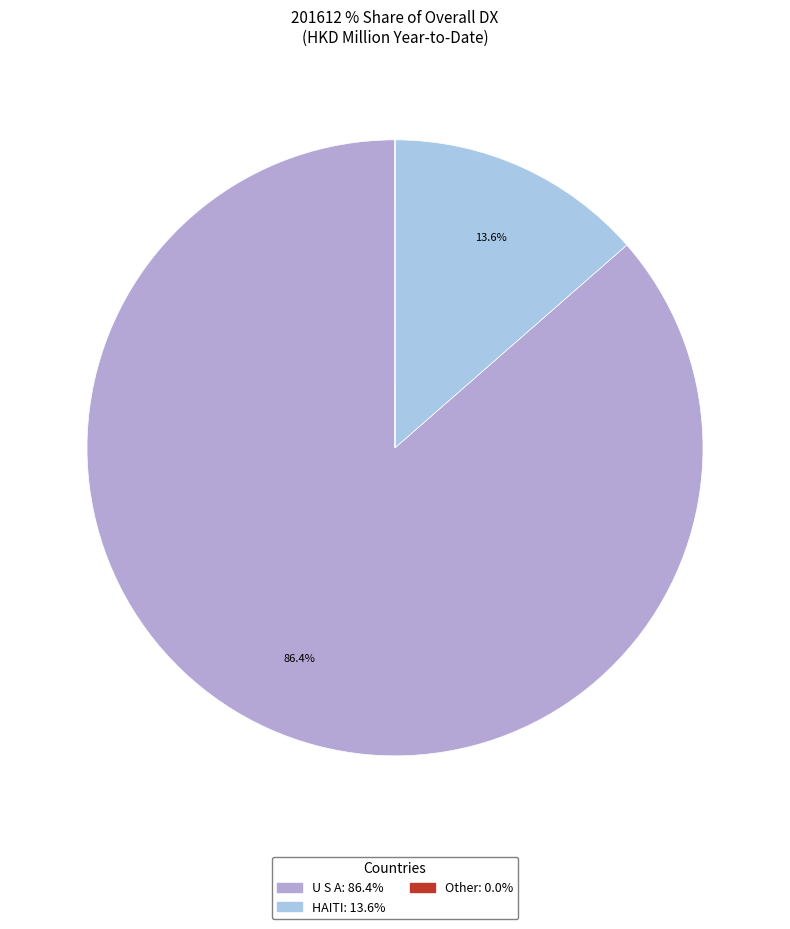

How many segments does this pie chart have?

3